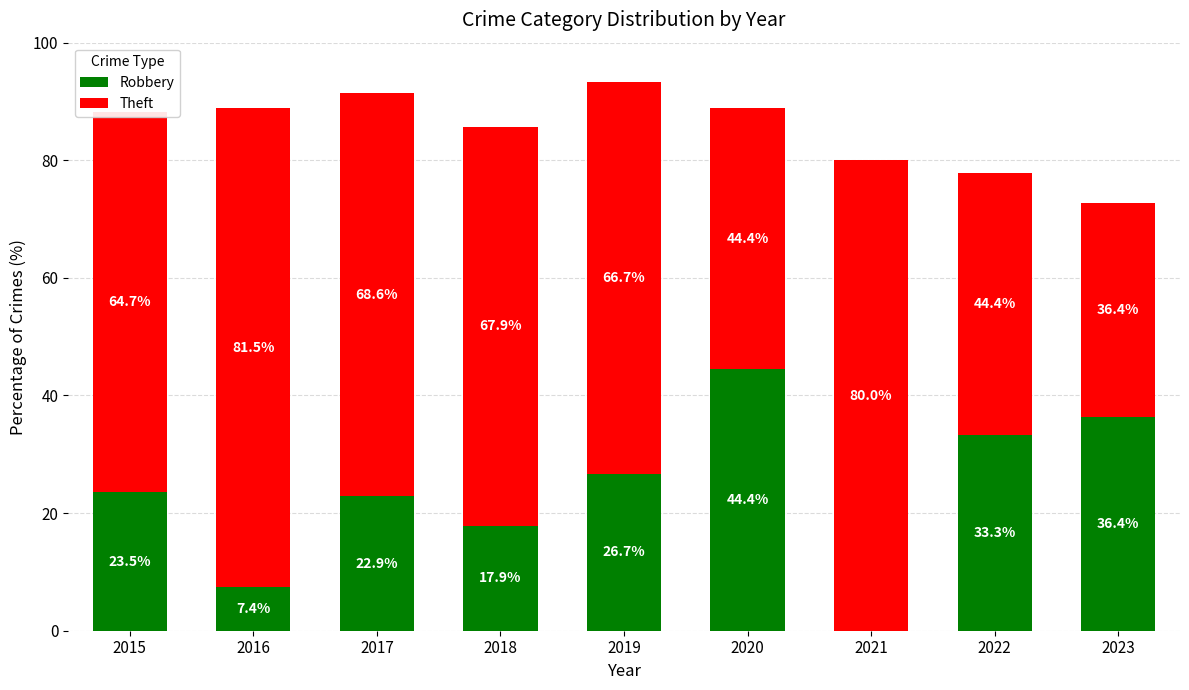

What is the sum of all Robbery values?

212.5